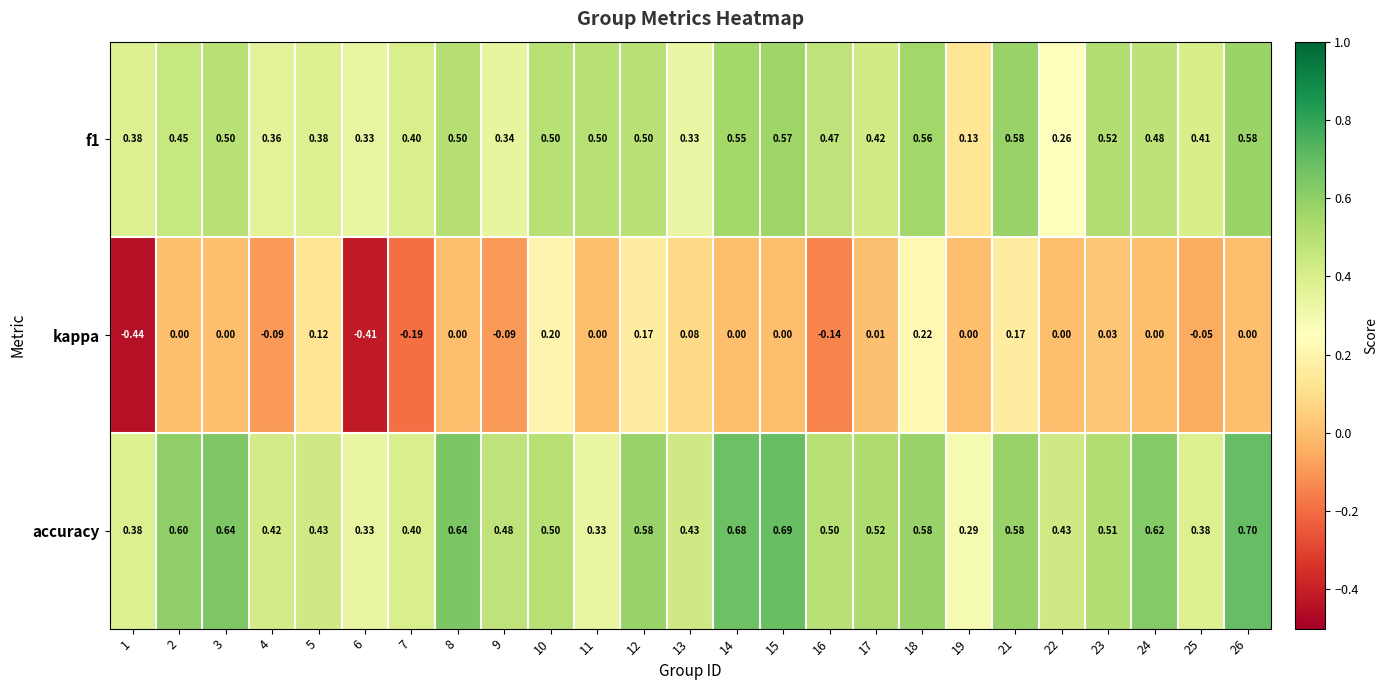

At how many categories does at least one series exceed 0?

25